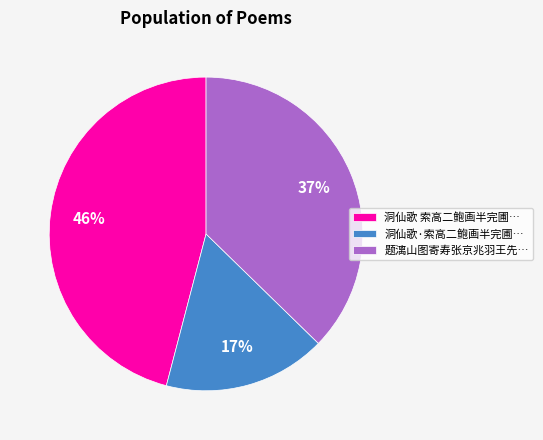

Do 题漓山图寄寿张京兆羽王先… and 洞仙歌 索高二鲍画半完圃… together represent more than half of the pie?

Yes